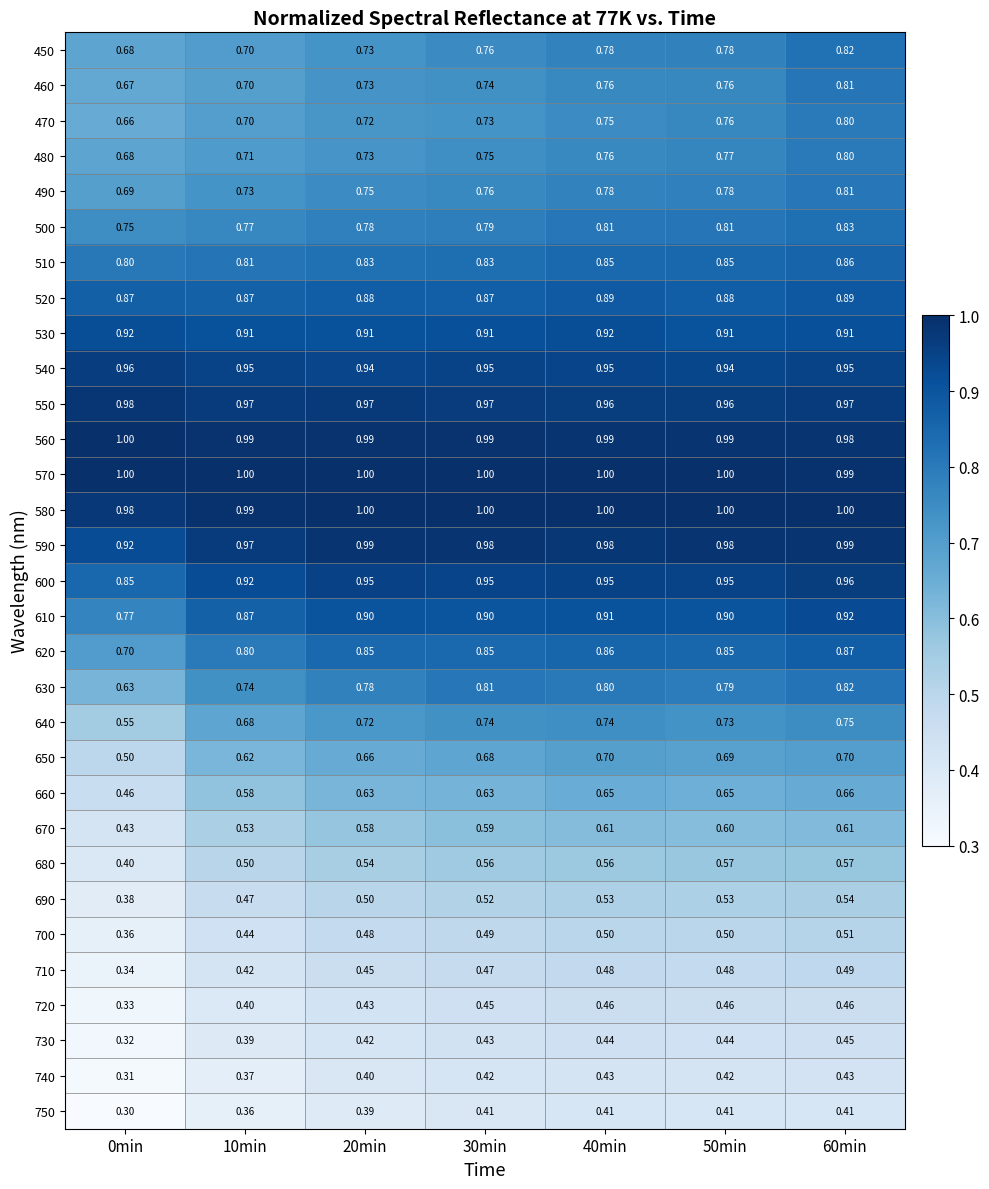

Is the value of 590 at 30min greater than the value of 610 at 20min?

Yes